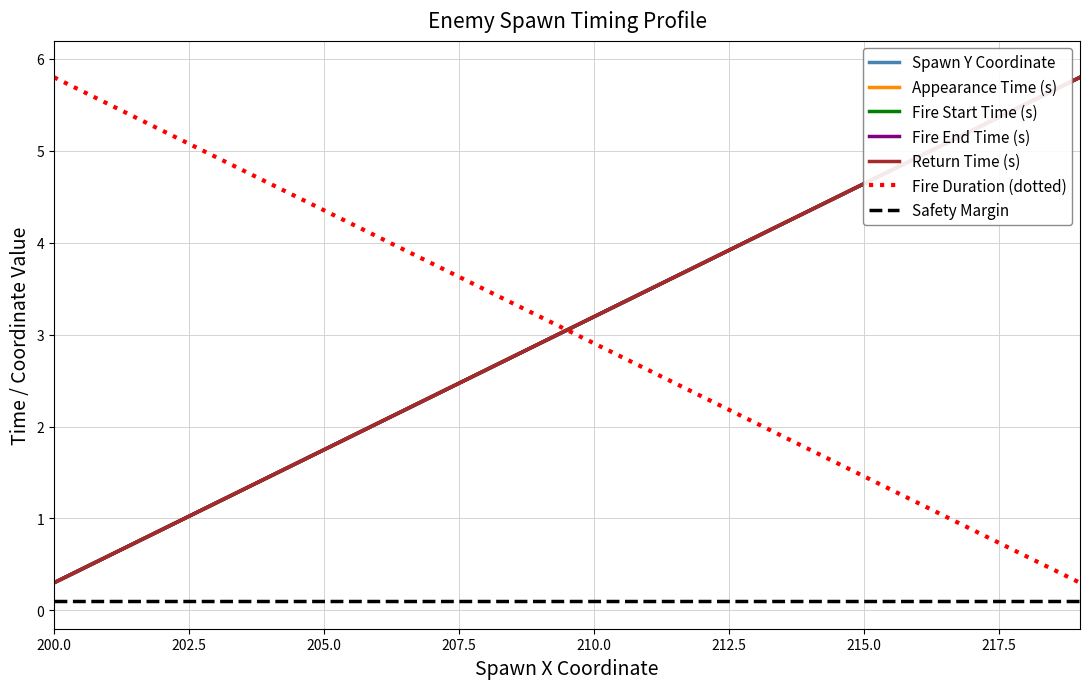

What is the total value across all series at 204?

7.3